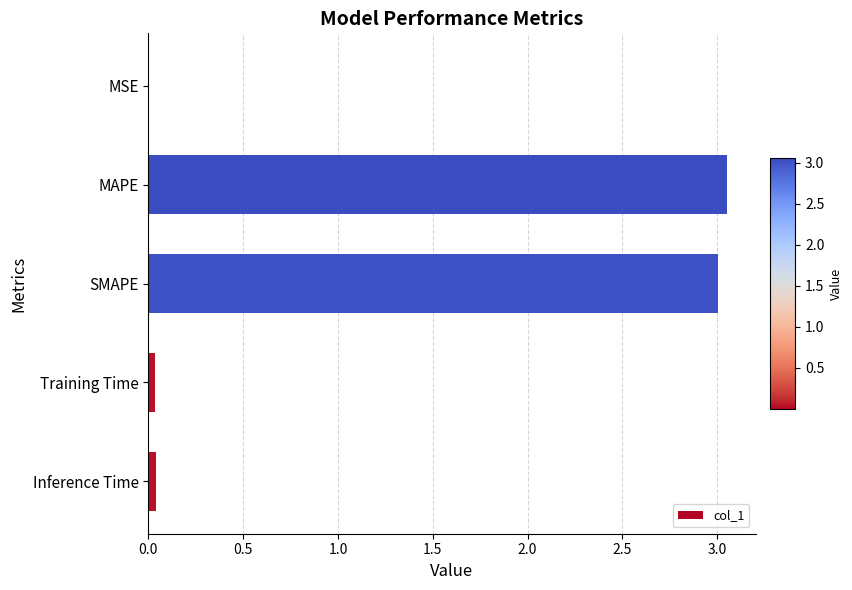

What is the sum of all values?

6.1